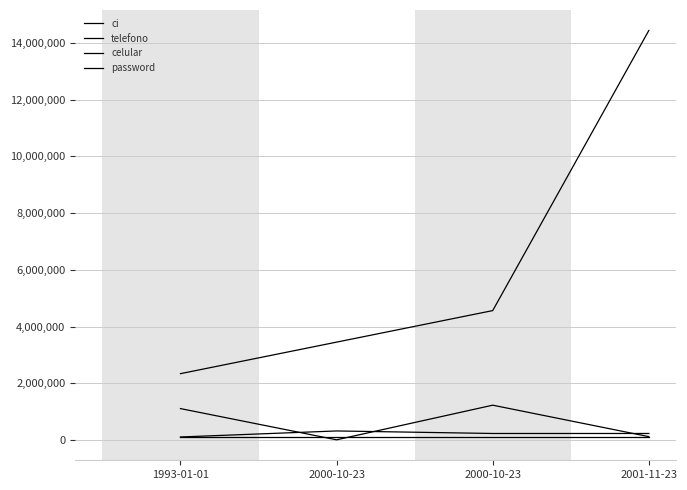

How many lines are shown in the chart?

4